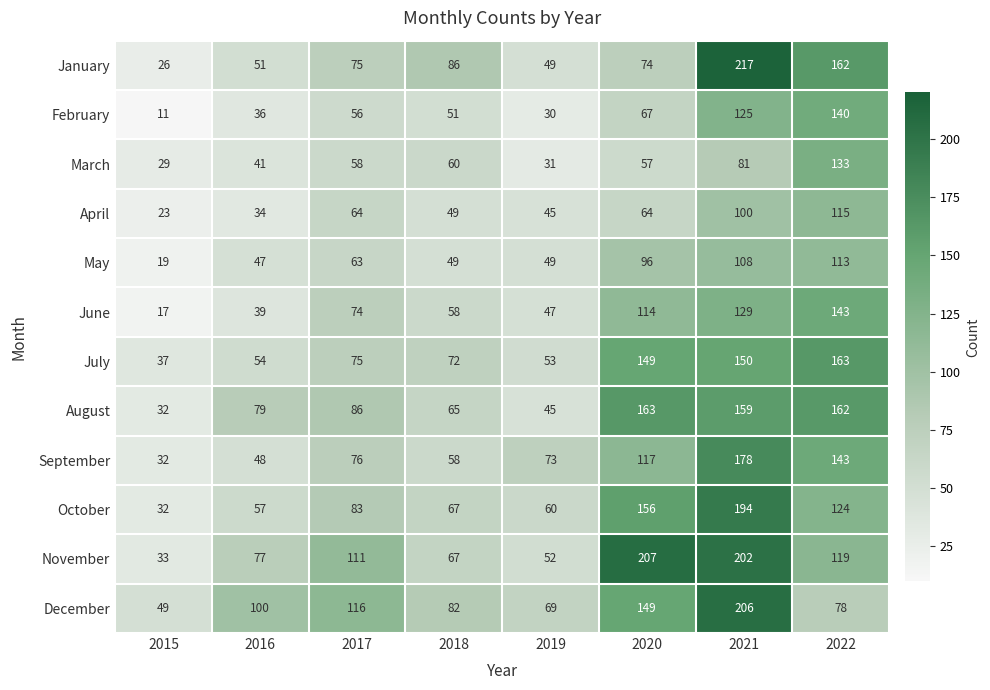

Is it true that November equals 67 at 2018?

True